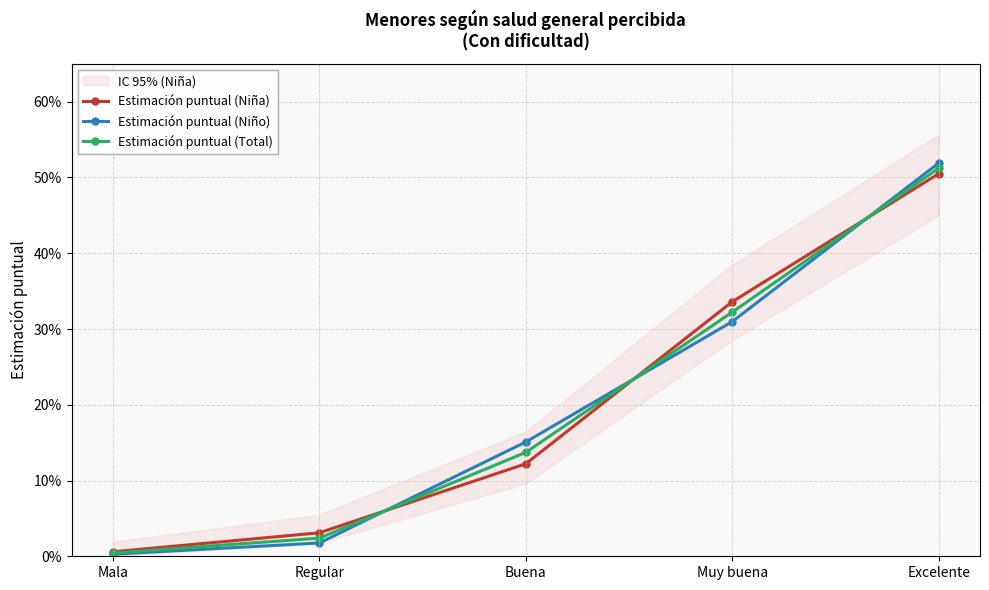

At which category does the chart reach its minimum across all series?

Mala